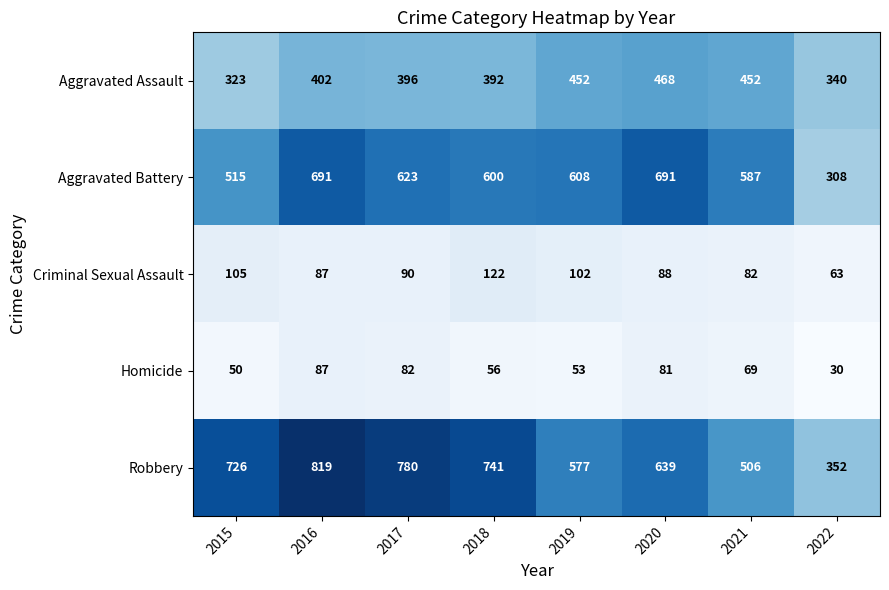

At 2021, list the series in order from largest to smallest.

Aggravated Battery, Robbery, Aggravated Assault, Criminal Sexual Assault, Homicide